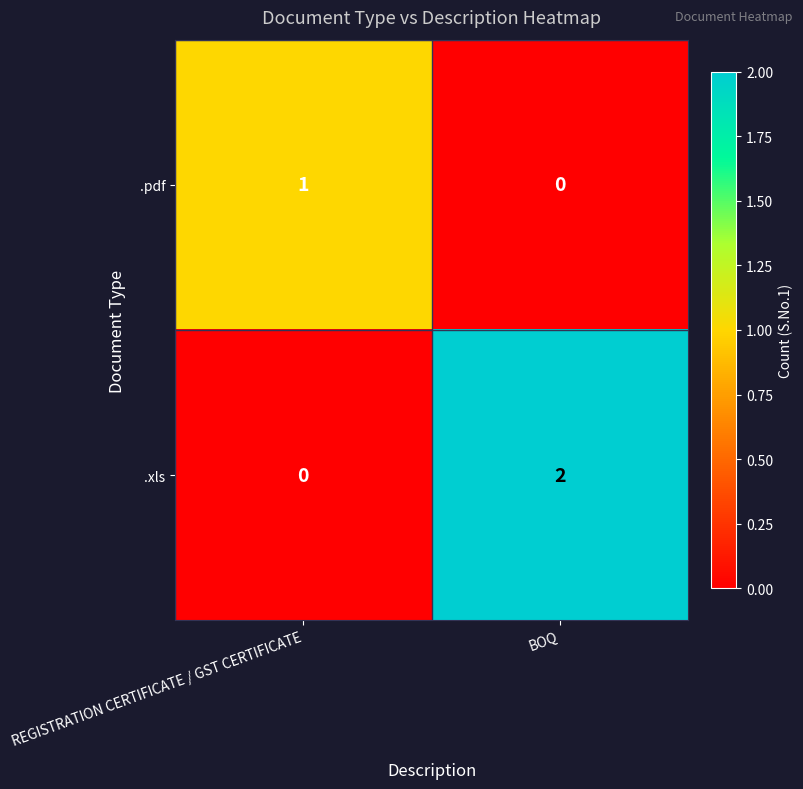

At how many categories does at least one series exceed 0?

2